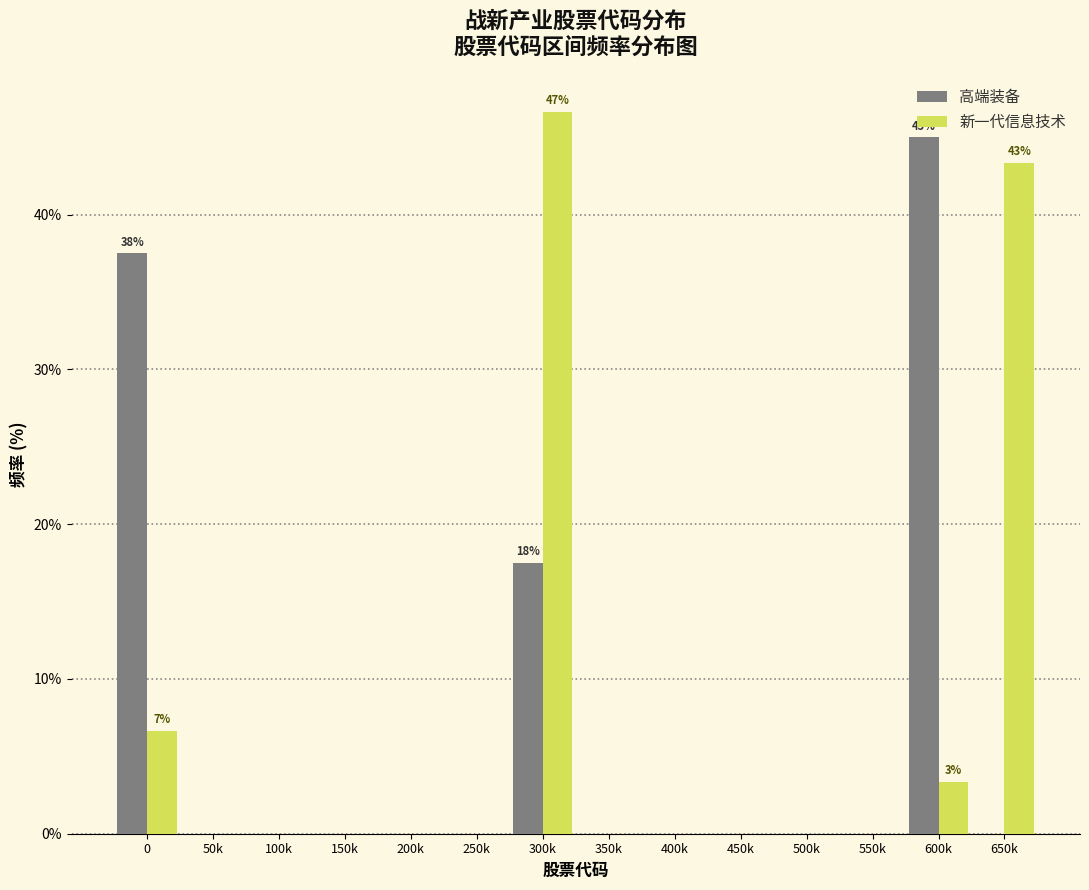

Reading left to right, extract all data points from this chart.

高端装备: 0=37.5	50k=0.0	100k=0.0	150k=0.0	200k=0.0	250k=0.0	300k=17.5	350k=0.0	400k=0.0	450k=0.0	500k=0.0	550k=0.0	600k=45.0	650k=0.0
新一代信息技术: 0=6.7	50k=0.0	100k=0.0	150k=0.0	200k=0.0	250k=0.0	300k=46.7	350k=0.0	400k=0.0	450k=0.0	500k=0.0	550k=0.0	600k=3.3	650k=43.3